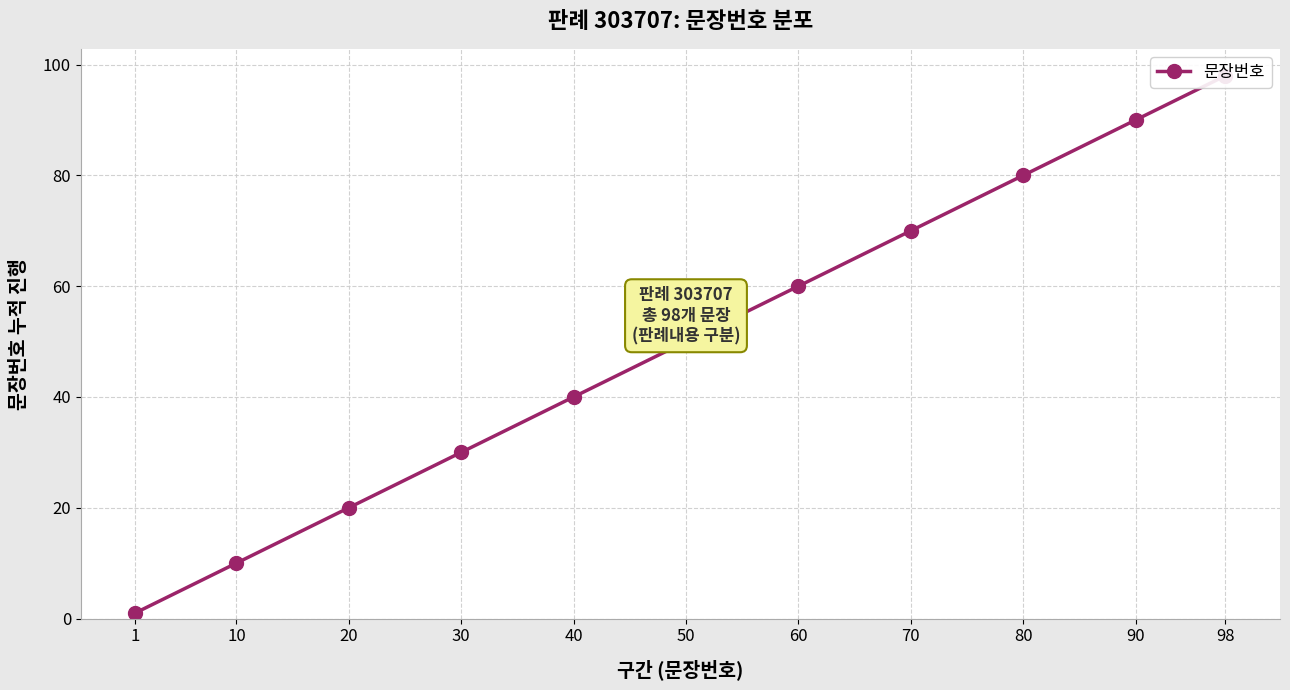

At which category does the chart reach its peak across all series?

98